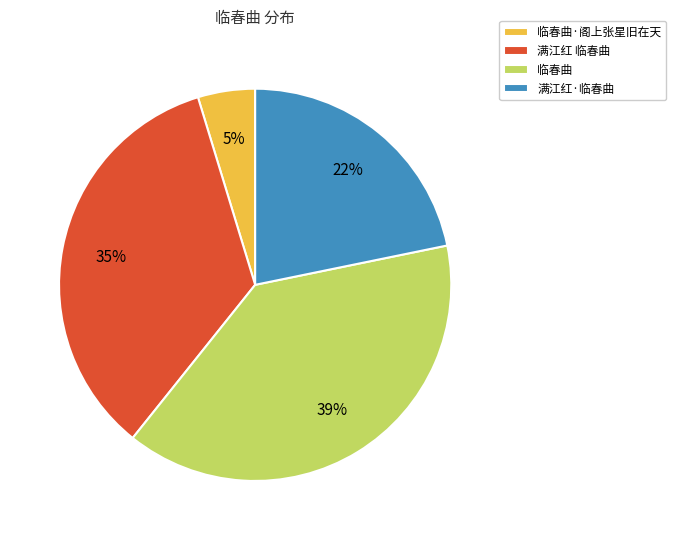

True or false: 临春曲 accounts for 39% of the total.

True